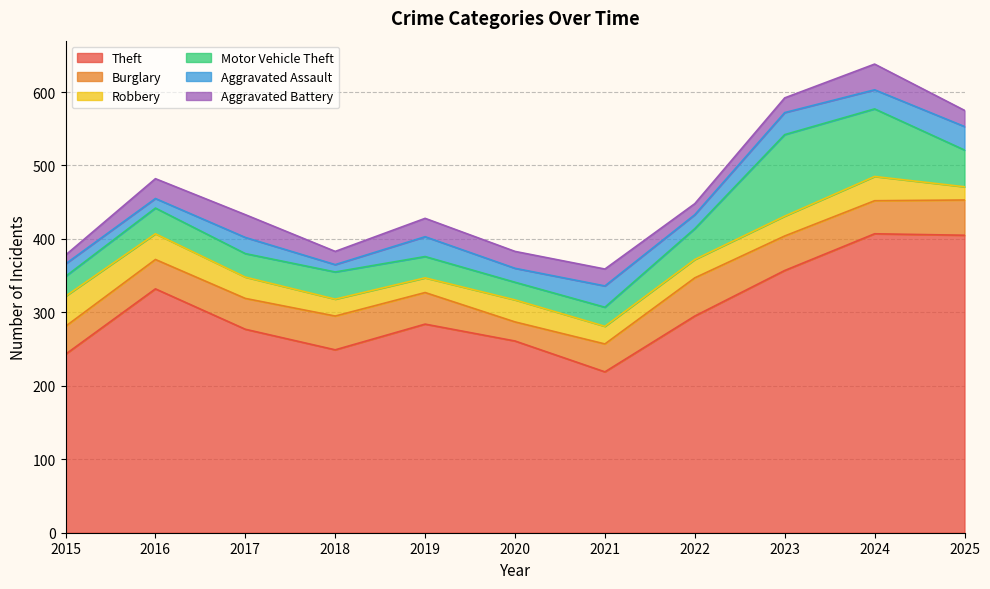

Reading left to right, extract all data points from this chart.

Theft: 2015=243	2016=332	2017=277	2018=249	2019=284	2020=261	2021=219	2022=295	2023=357	2024=407	2025=405
Burglary: 2015=38	2016=40	2017=42	2018=46	2019=43	2020=26	2021=38	2022=52	2023=47	2024=45	2025=48
Robbery: 2015=41	2016=35	2017=29	2018=23	2019=20	2020=30	2021=24	2022=25	2023=27	2024=33	2025=18
Motor Vehicle Theft: 2015=27	2016=35	2017=32	2018=37	2019=29	2020=24	2021=26	2022=42	2023=111	2024=92	2025=50
Aggravated Assault: 2015=17	2016=13	2017=22	2018=10	2019=27	2020=19	2021=29	2022=19	2023=30	2024=26	2025=32
Aggravated Battery: 2015=12	2016=27	2017=31	2018=18	2019=25	2020=23	2021=23	2022=15	2023=20	2024=35	2025=22